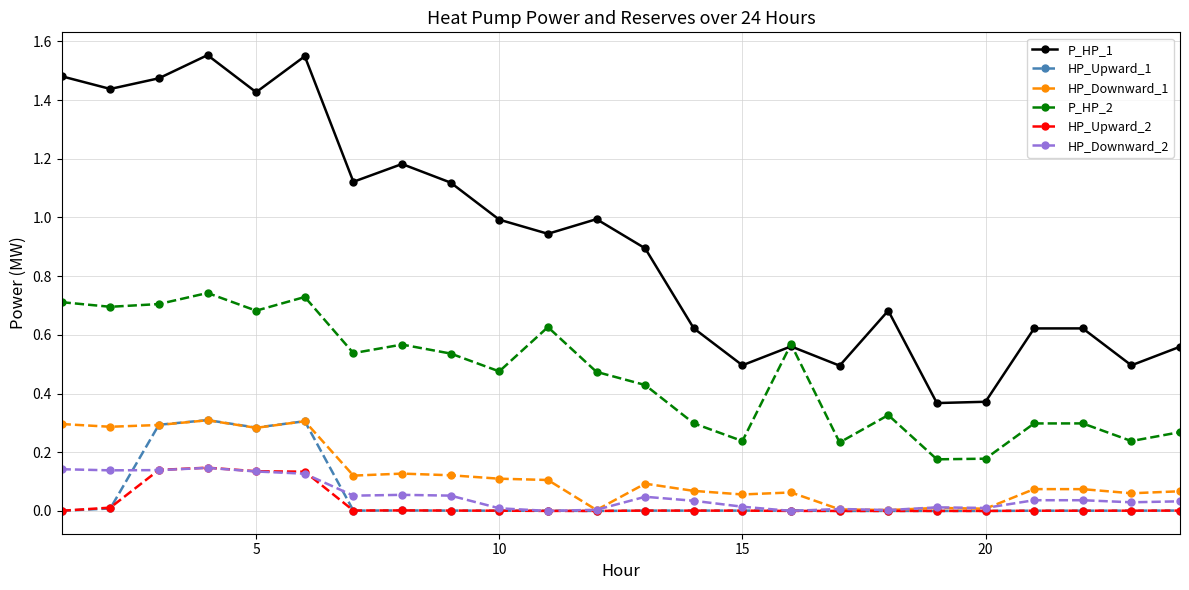

Does the chart have visible grid lines?

Yes